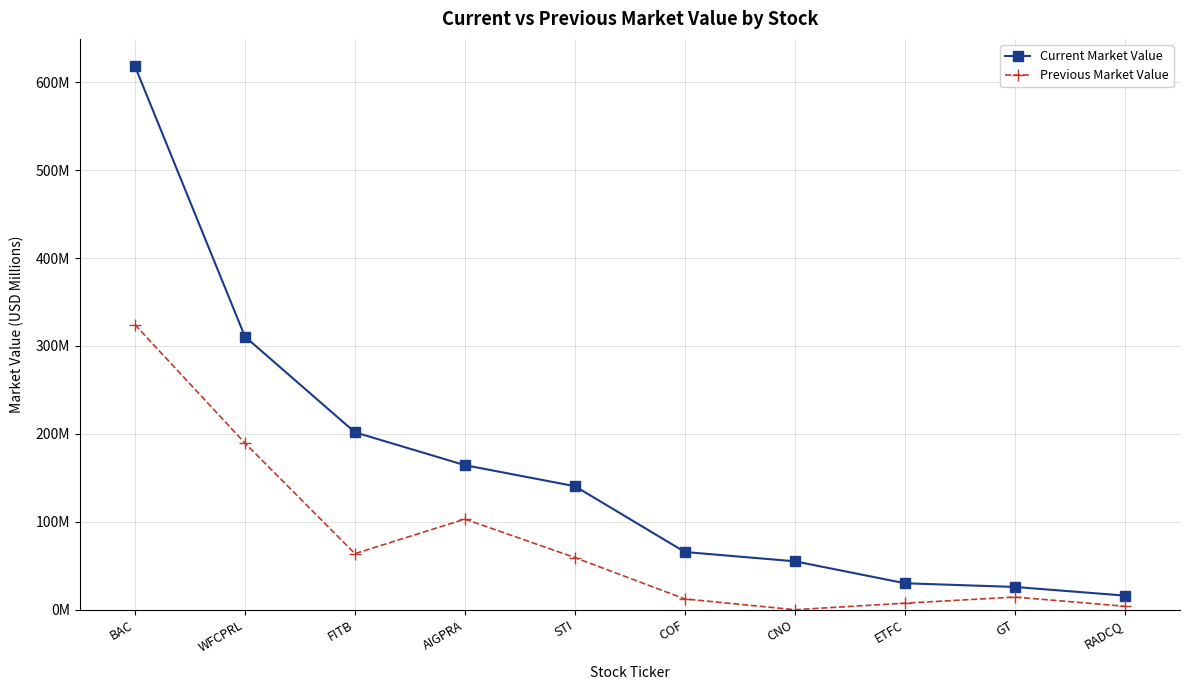

What is the sum of all Current Market Value values?

1628.6